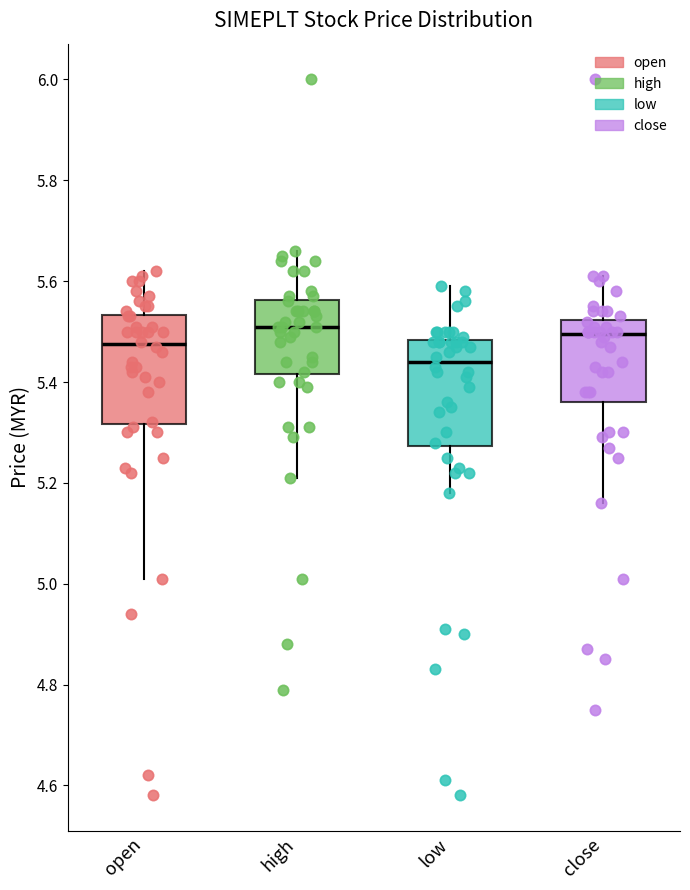

Reading left to right, read every box against the y-axis: the position of its median line, the range the box covers, and the ends of its whiskers. The values are not printed on the chart, so give them approximately, as read against the axis.

open: median 5.48, box 5.32 to 5.54, whiskers 5.02 to 5.62
high: median 5.52, box 5.42 to 5.56, whiskers 5.22 to 5.66
low: median 5.44, box 5.28 to 5.48, whiskers 5.18 to 5.60
close: median 5.50, box 5.36 to 5.52, whiskers 5.16 to 5.62